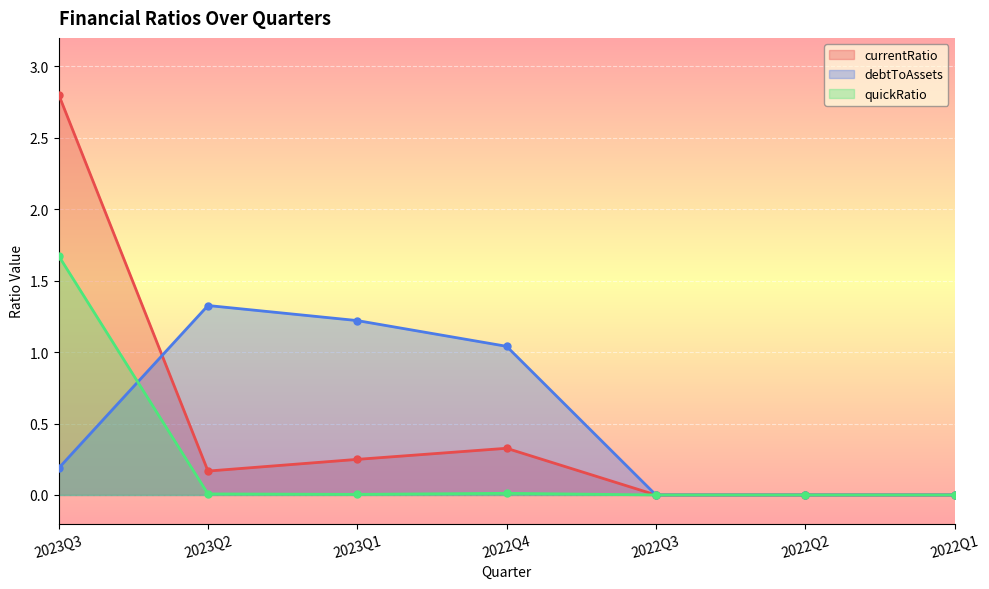

List the series in order of their peak value, lowest first.

debtToAssets, quickRatio, currentRatio